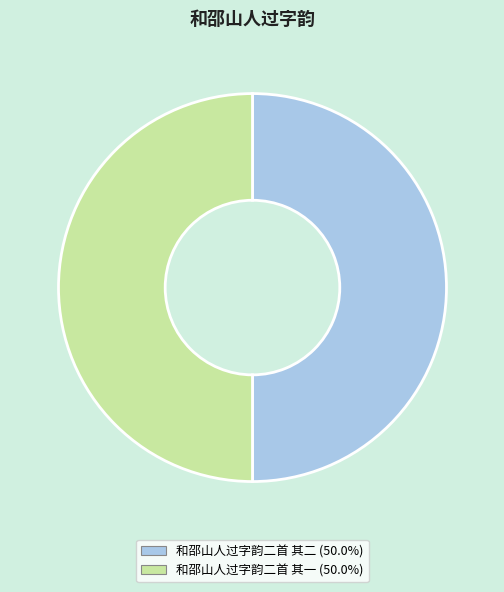

Combined, do 和邵山人过字韵二首 其一 and 和邵山人过字韵二首 其二 account for over 50%?

Yes